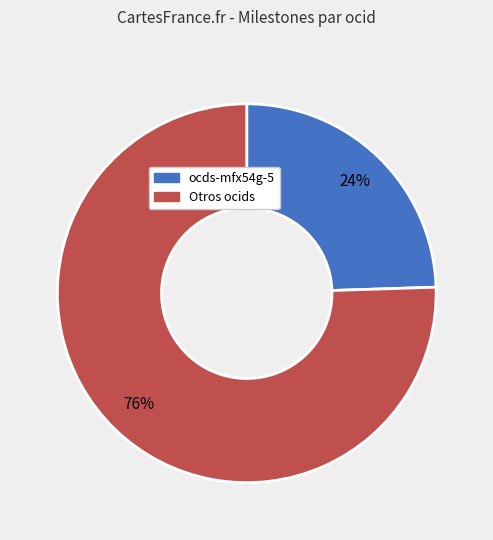

How many slices are in this pie chart?

2